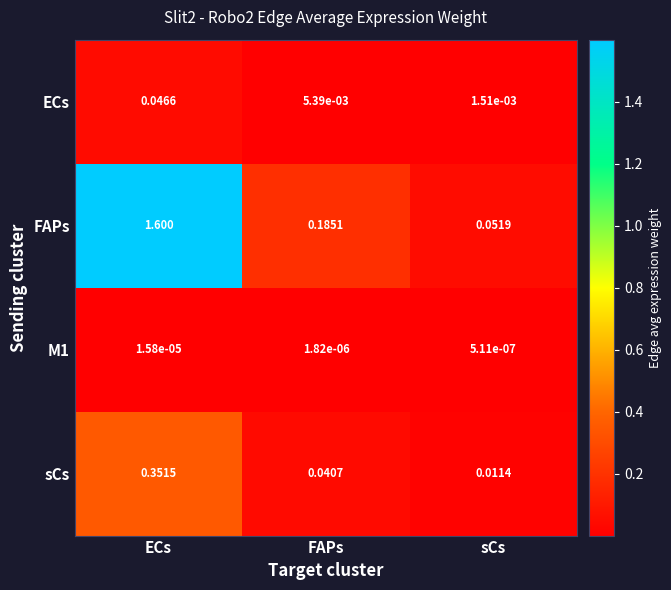

Is the value of ECs at sCs greater than the value of FAPs at sCs?

No